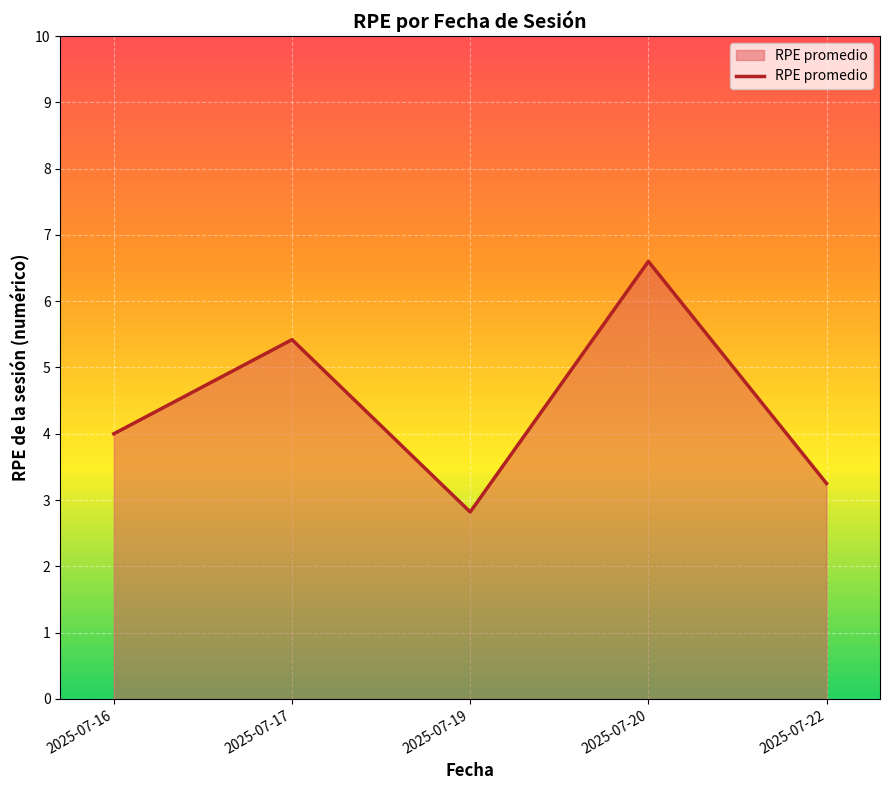

List the labels in order of value, largest first.

2025-07-20, 2025-07-17, 2025-07-16, 2025-07-22, 2025-07-19